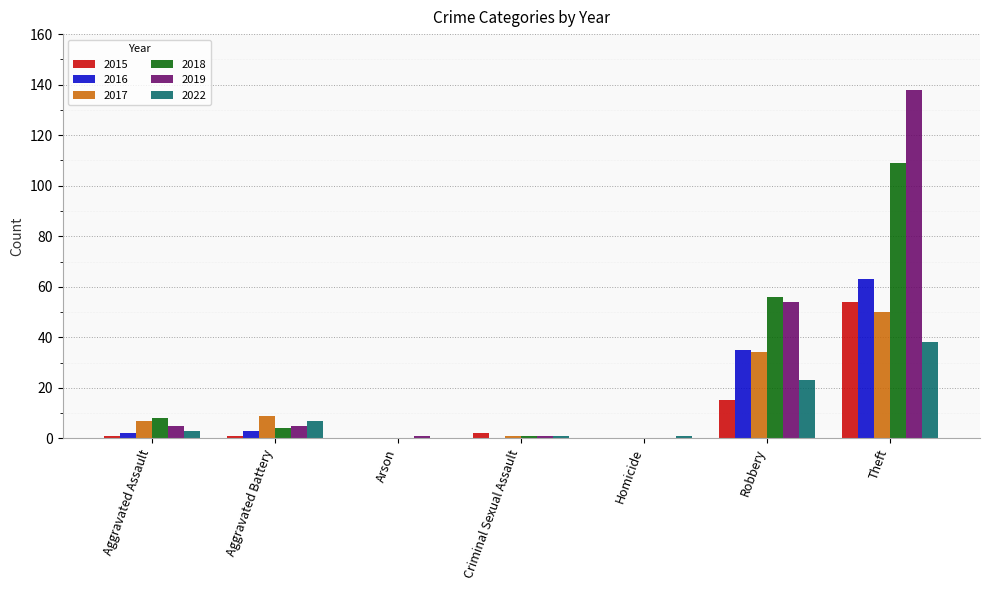

Count the number of categories in the chart.

7